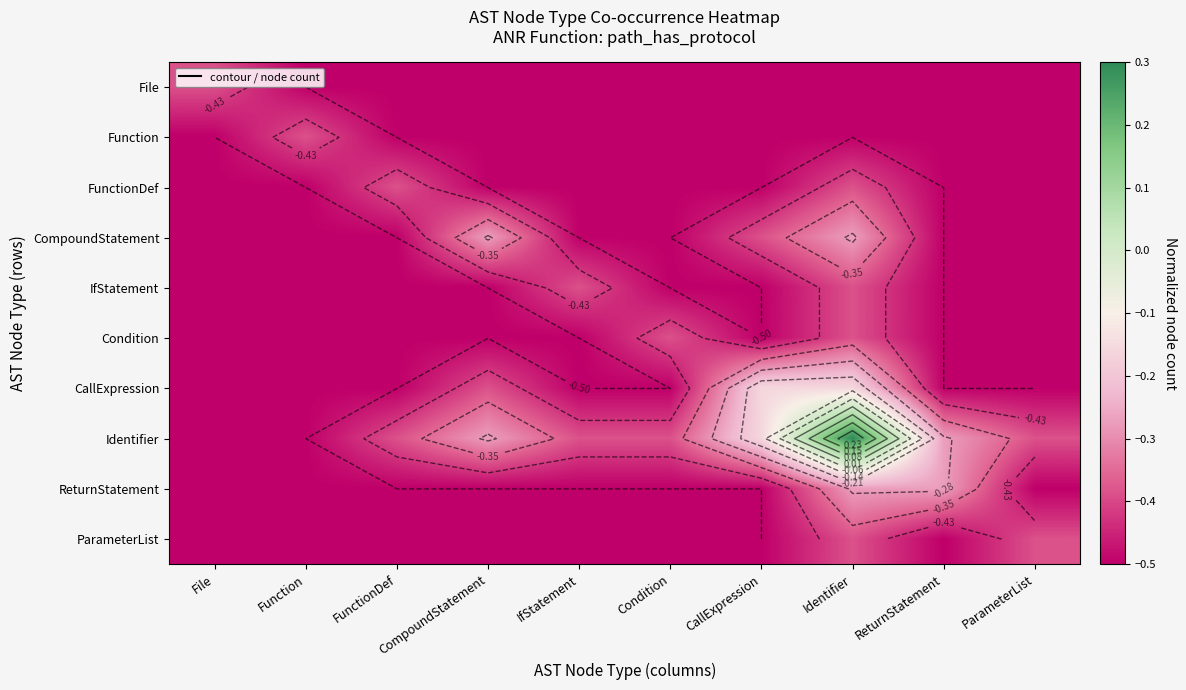

Which category has the highest value in the ReturnStatement series?

Identifier